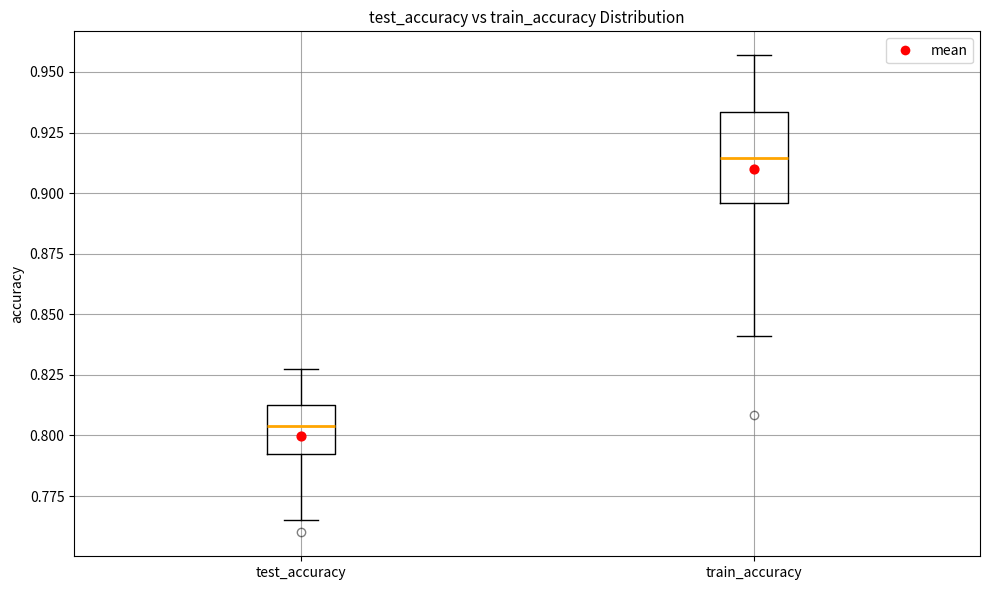

Which box is the tallest, from its lower edge to its upper edge?

train_accuracy